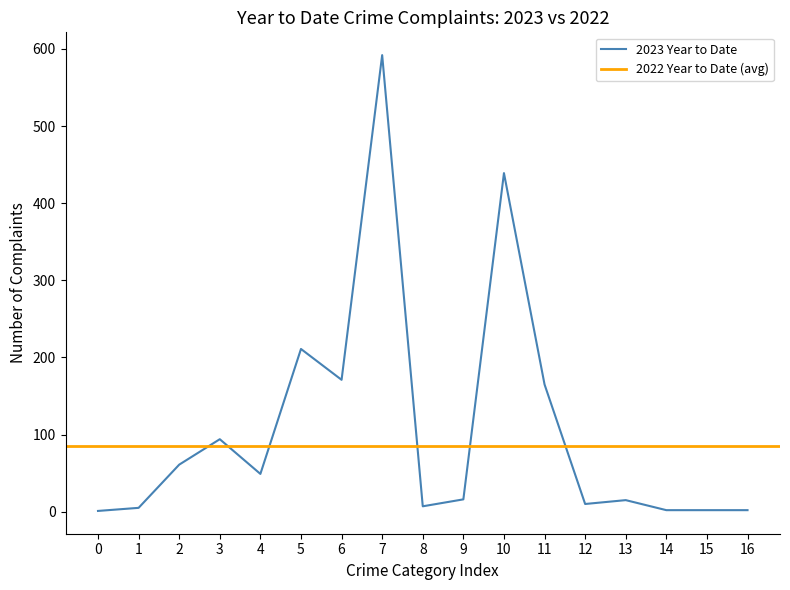

The value of 2023 Year to Date at 11 is 217. True or false?

False